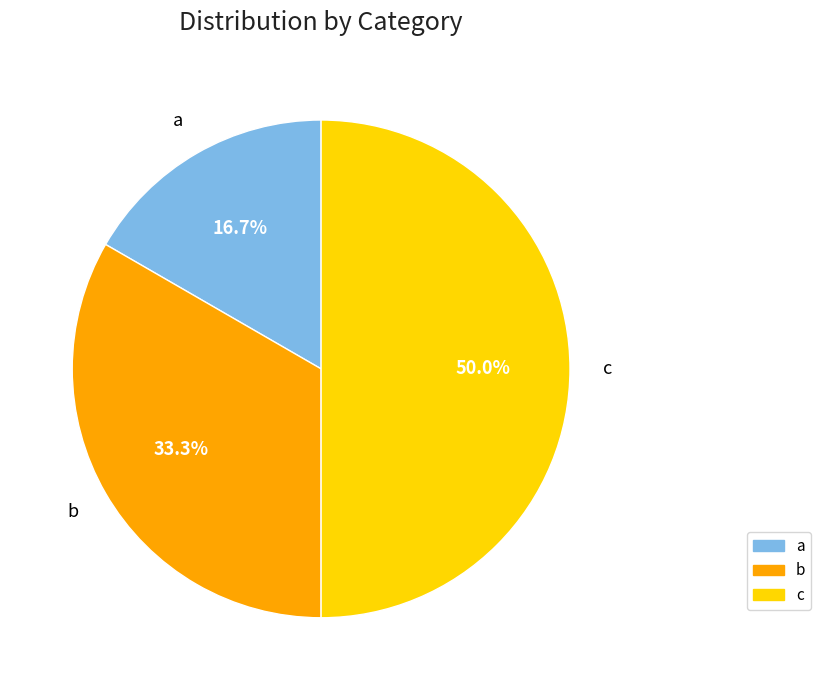

Is it true that c is 50% of the pie?

True